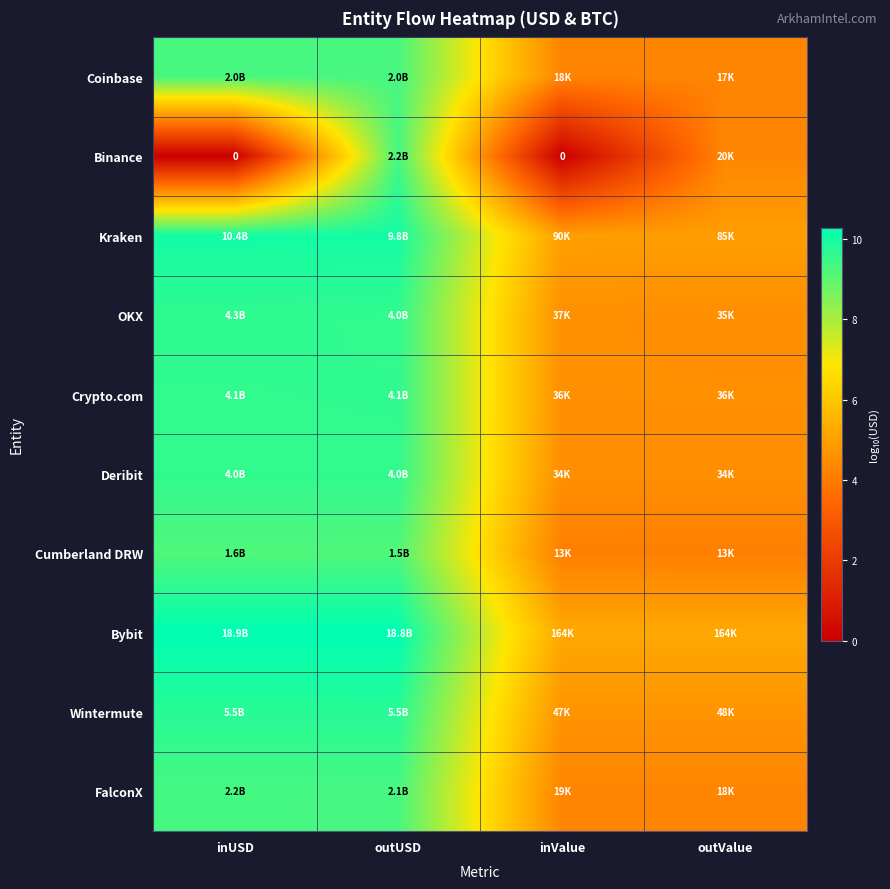

Is the value of Binance at inUSD greater than the value of FalconX at inUSD?

No